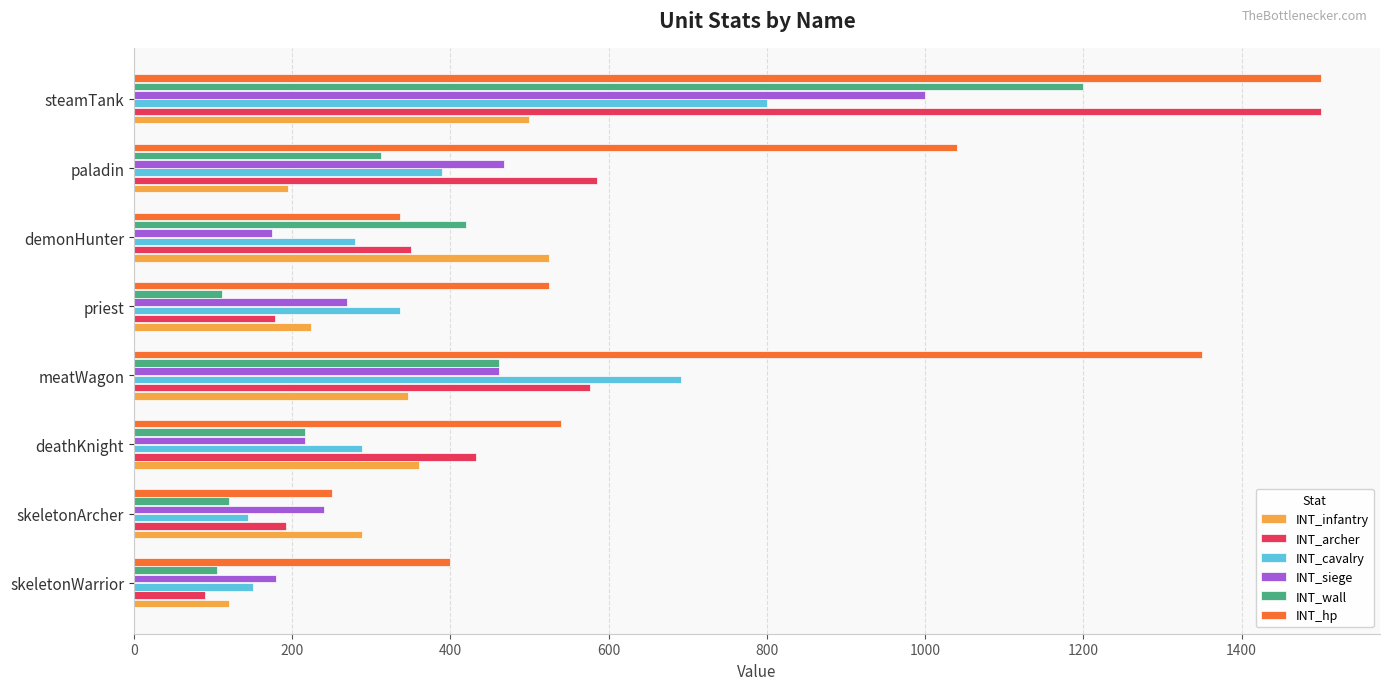

What is the difference between the maximum and minimum values in the INT_archer series?

1410